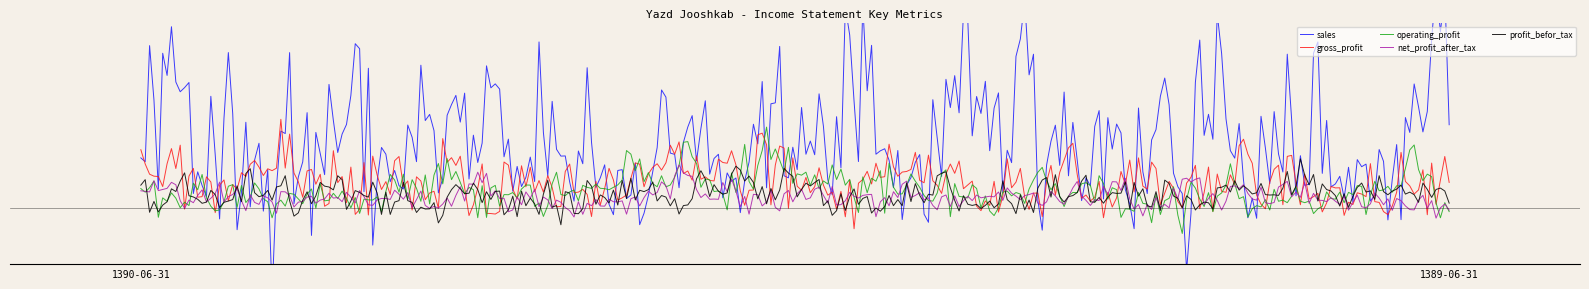

Between 1390-06-31 and 1389-06-31, which series saw the biggest shift?

sales